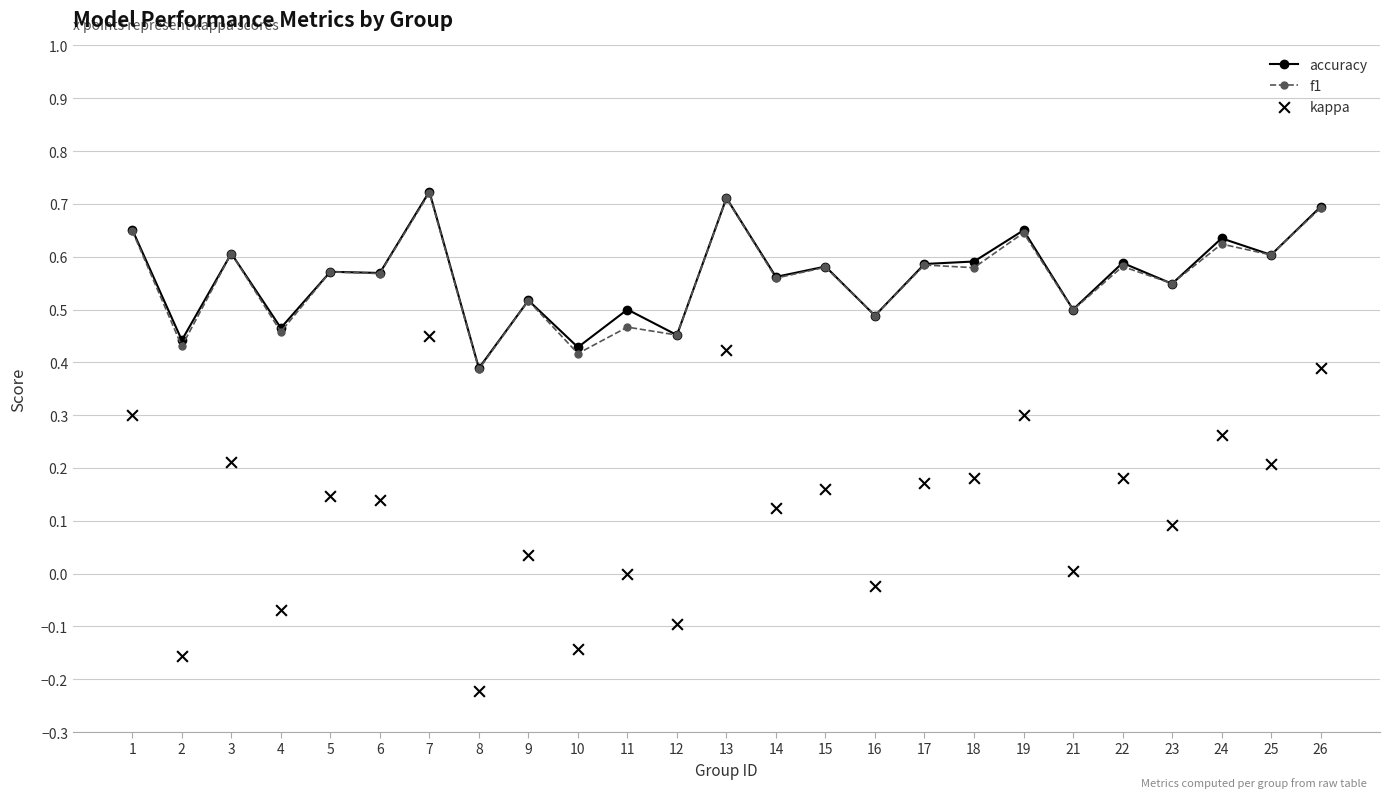

What is the total value across all series at 13?

1.8